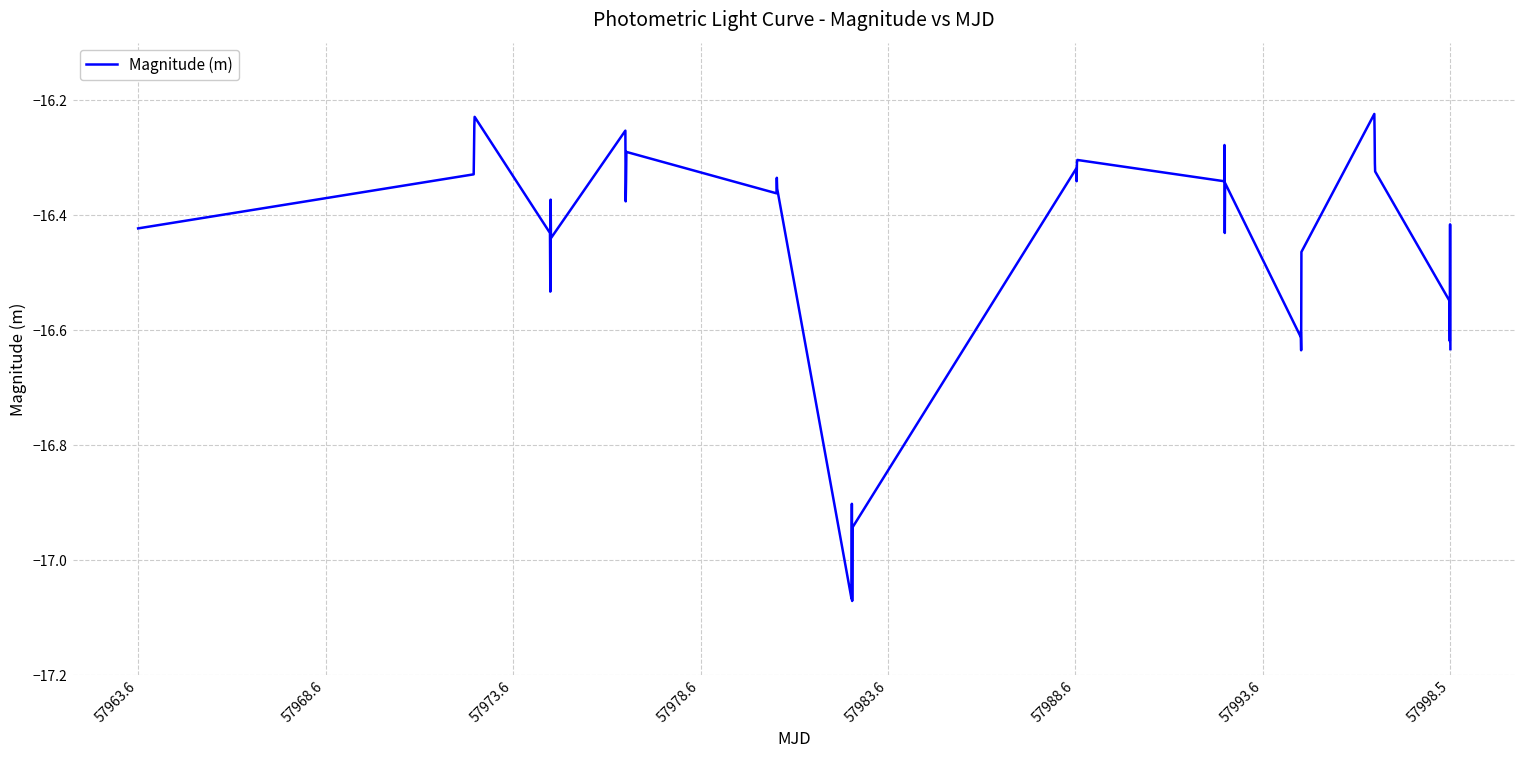

What is the difference between the maximum and minimum values?

0.8